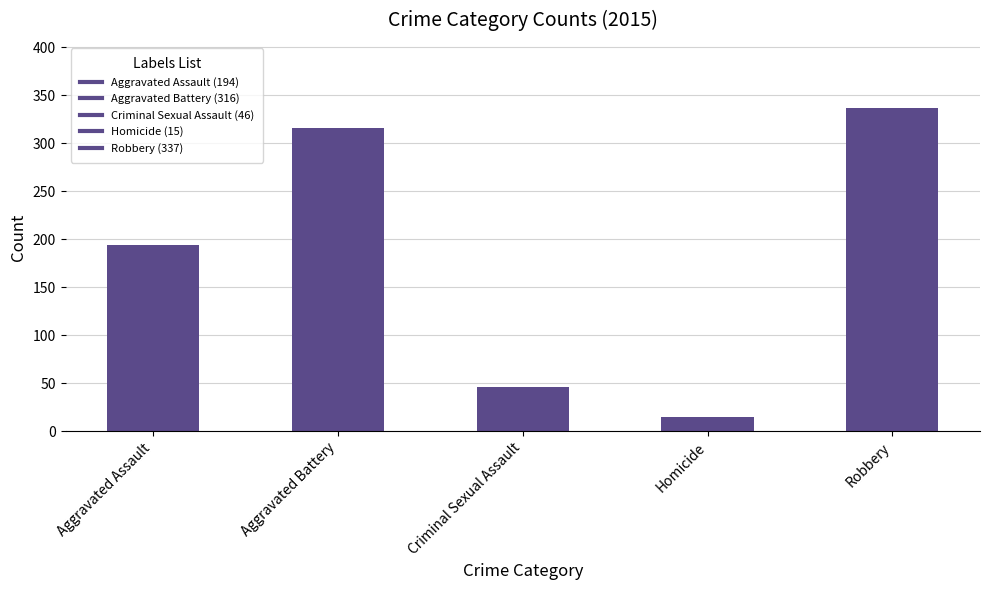

What is the change in value from Criminal Sexual Assault to Robbery?

+291